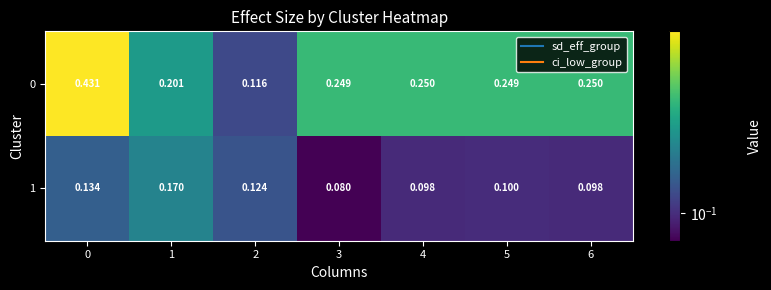

How many distinct data groups are displayed?

2